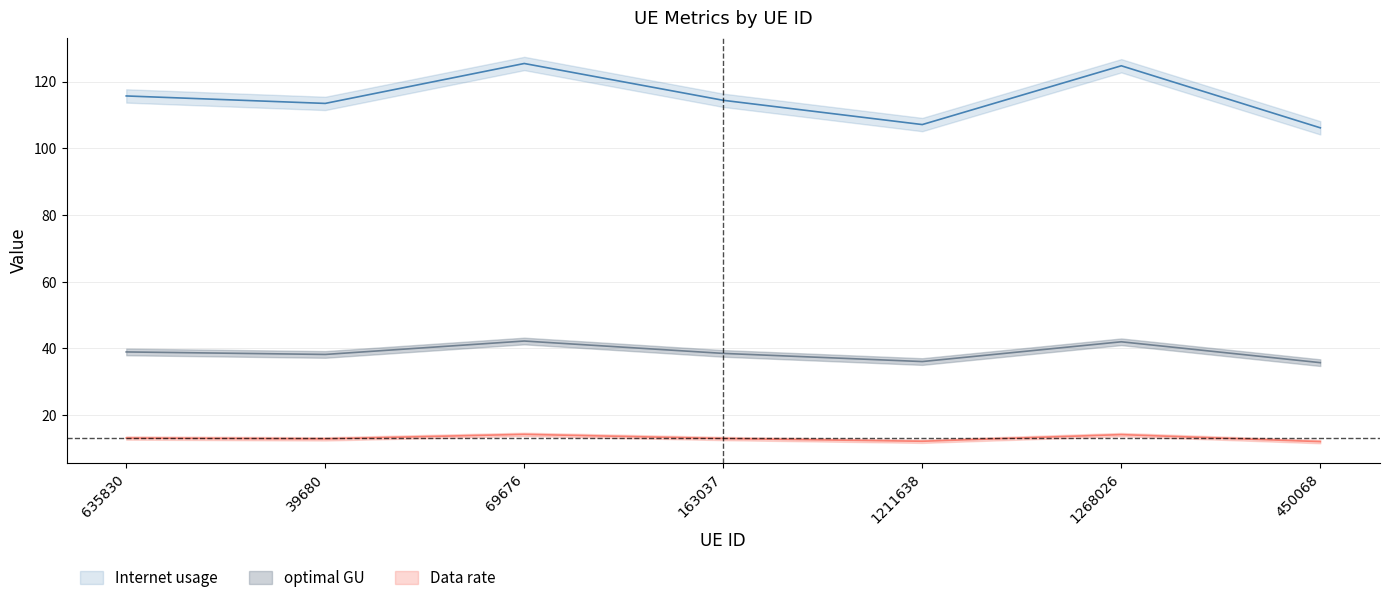

List the series in order of their overall mean, lowest first.

Data rate, optimal GU, Internet usage